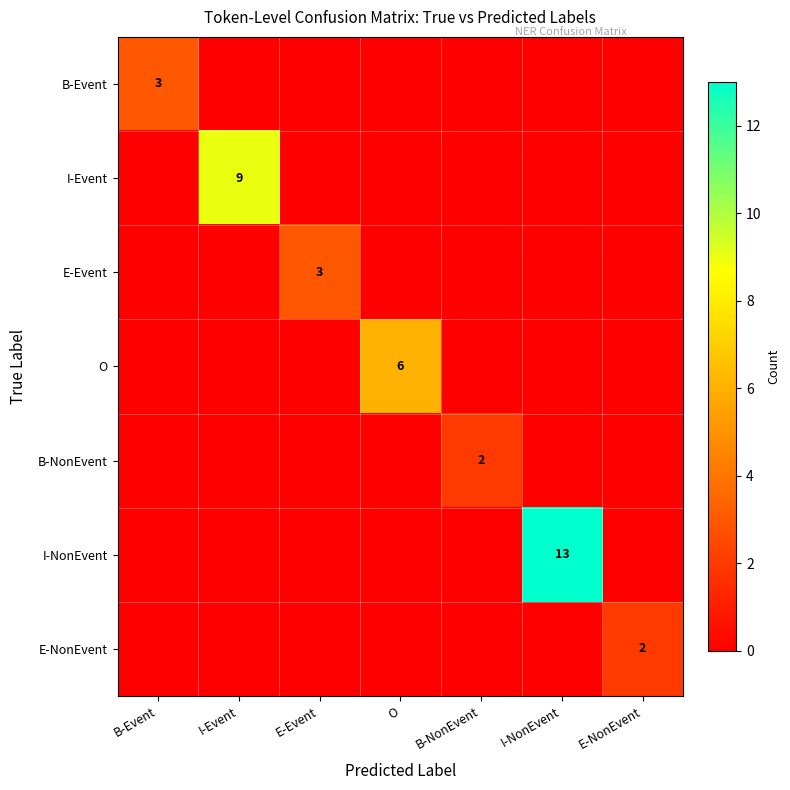

Is it true that O equals 2 at I-NonEvent?

False